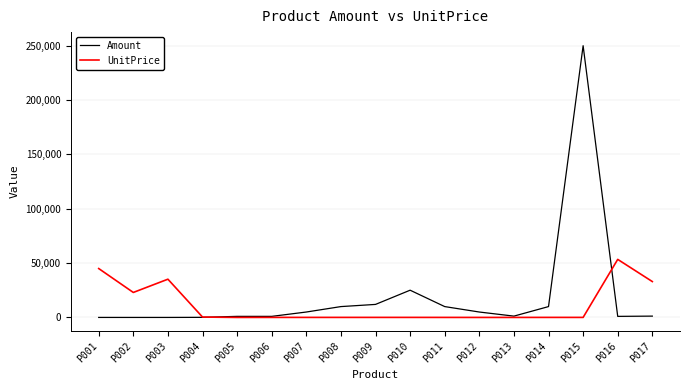

What value does the UnitPrice series have at P008, to the nearest 10?

50